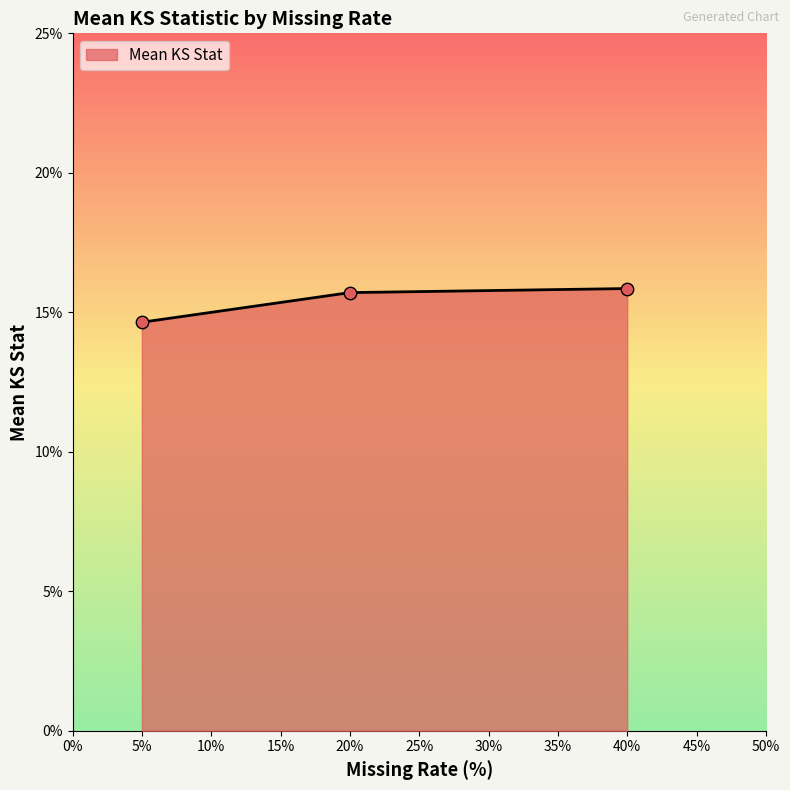

Does the chart have visible grid lines?

No